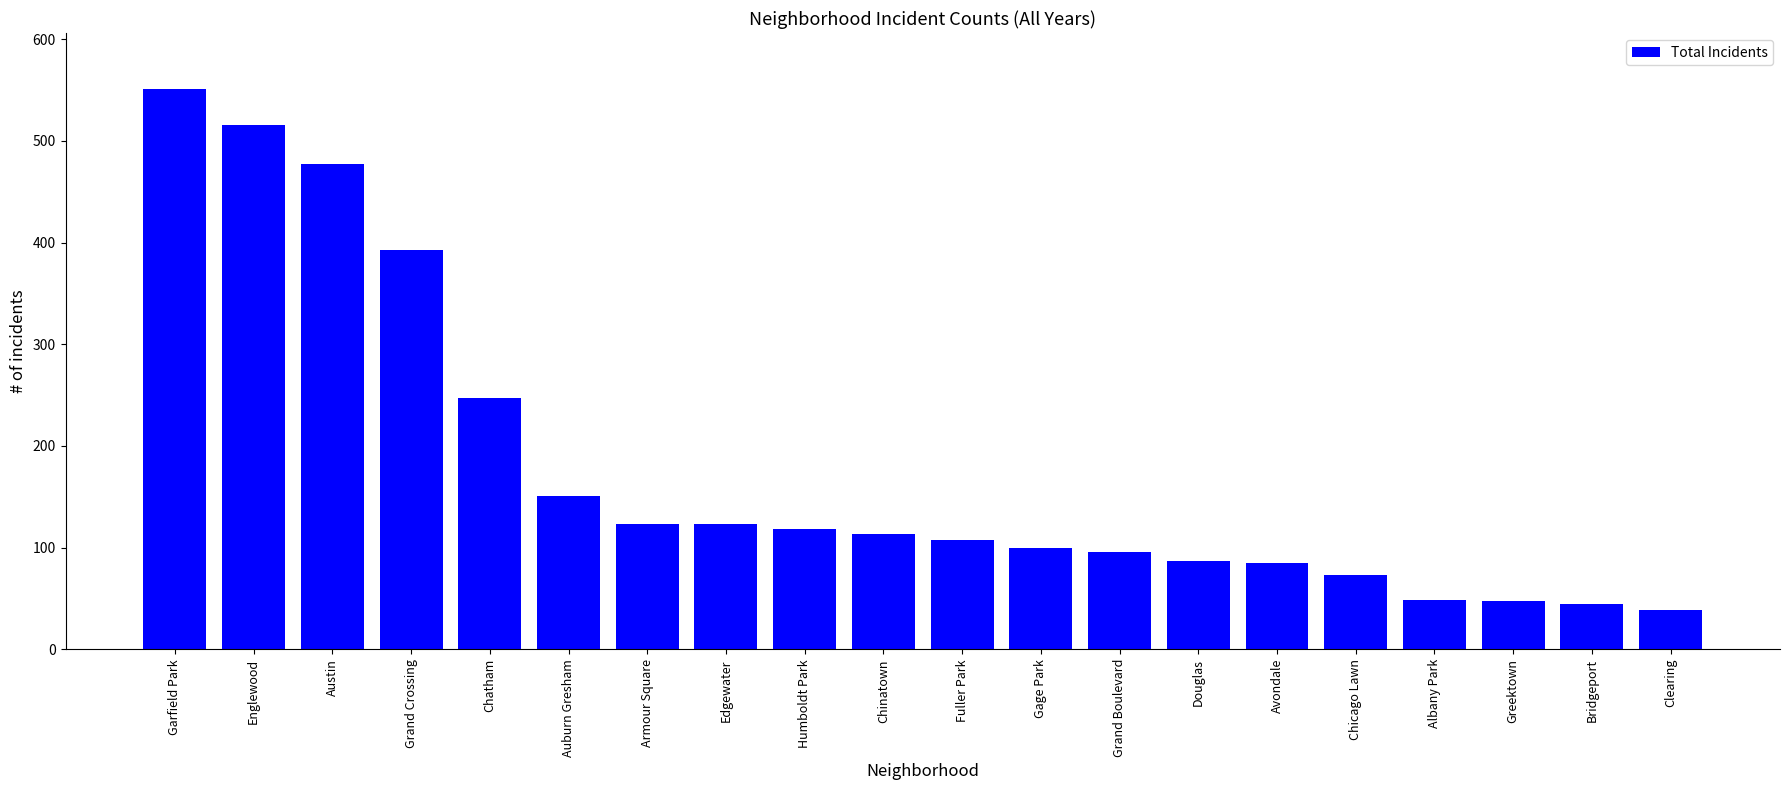

What is the value of the 5th bar from the left?

247